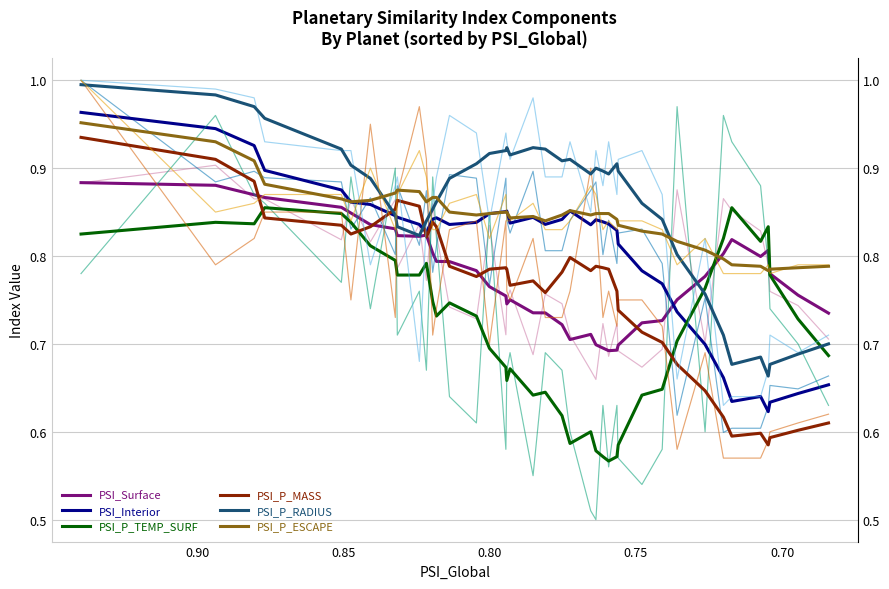

Count the PSI_Surface values in the range 0 to 1.

40